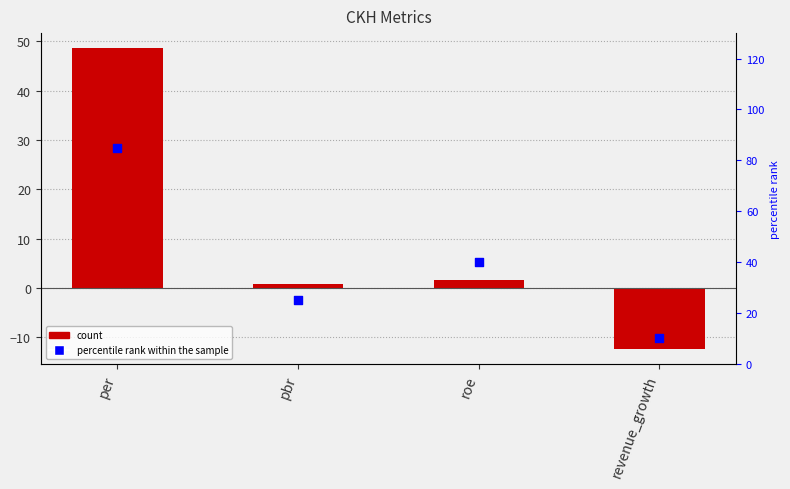

Which series has the widest spread of Y values?

percentile rank within the sample